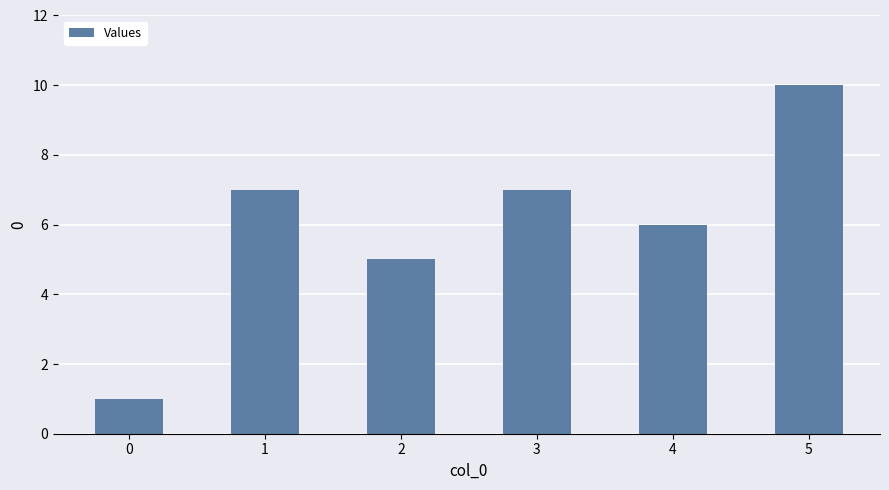

The chart shows a value of 7 at 1. True or false?

True